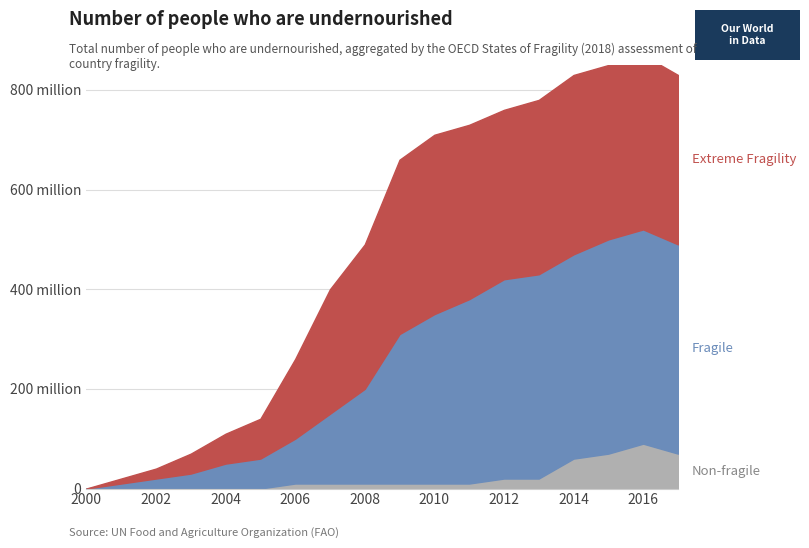

What is the sum of the Fragile values at 17 and 11?

0.8